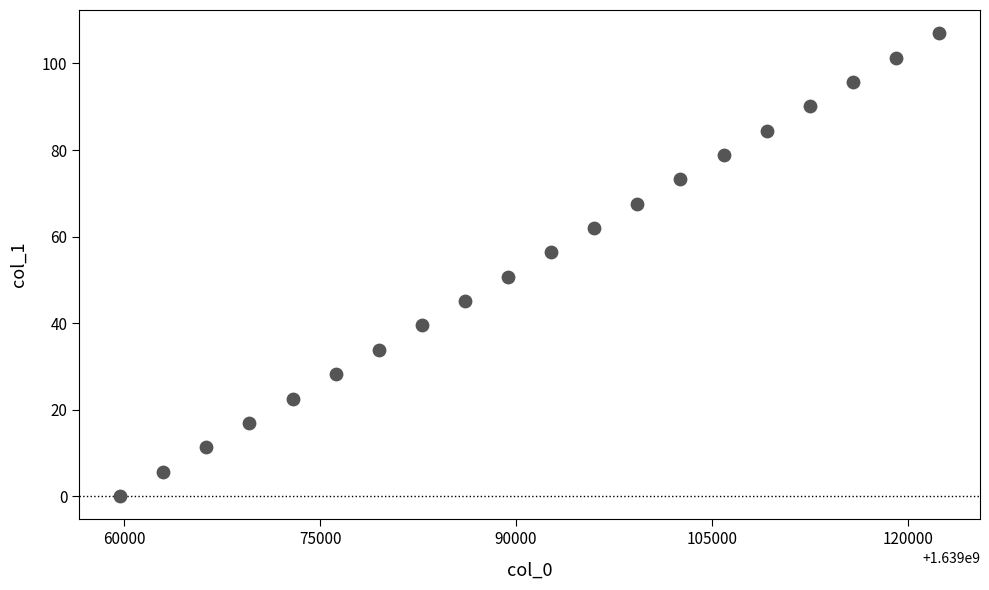

List the coordinates of all points as (X, Y) pairs, reading left to right.

(1639059682.0, 0.0)  (1639062982.0, 5.6)  (1639066282.0, 11.3)  (1639069582.0, 16.9)  (1639072882.0, 22.6)  (1639076182.0, 28.2)  (1639079482.0, 33.8)  (1639082782.0, 39.5)  (1639086082.0, 45.1)  (1639089382.0, 50.7)  (1639092682.0, 56.3)  (1639095982.0, 62.0)  (1639099282.0, 67.6)  (1639102582.0, 73.2)  (1639105882.0, 78.9)  (1639109182.0, 84.5)  (1639112482.0, 90.1)  (1639115782.0, 95.8)  (1639119082.0, 101.4)  (1639122382.0, 107.0)